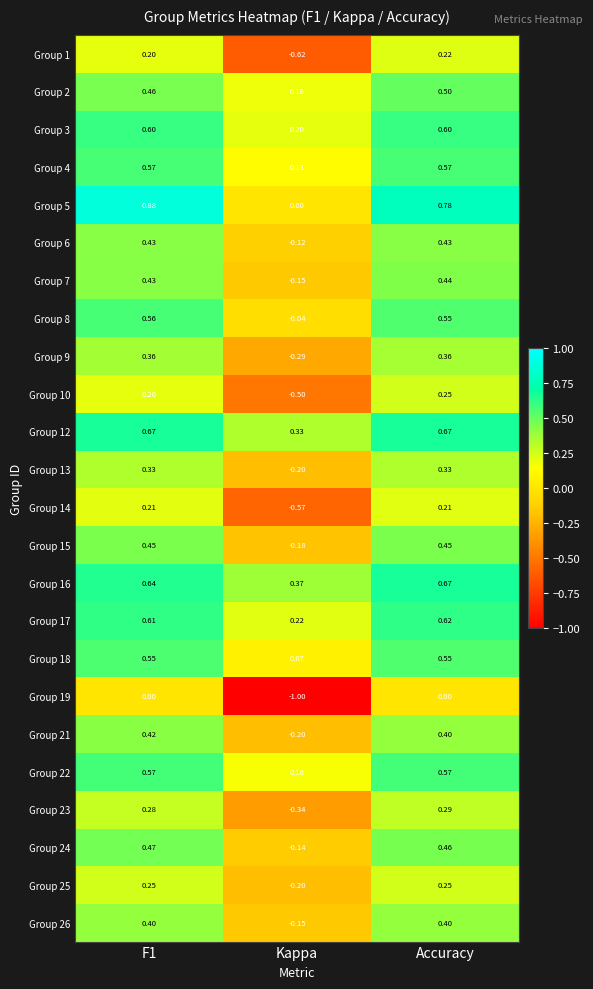

At which category does the chart reach its minimum across all series?

Kappa